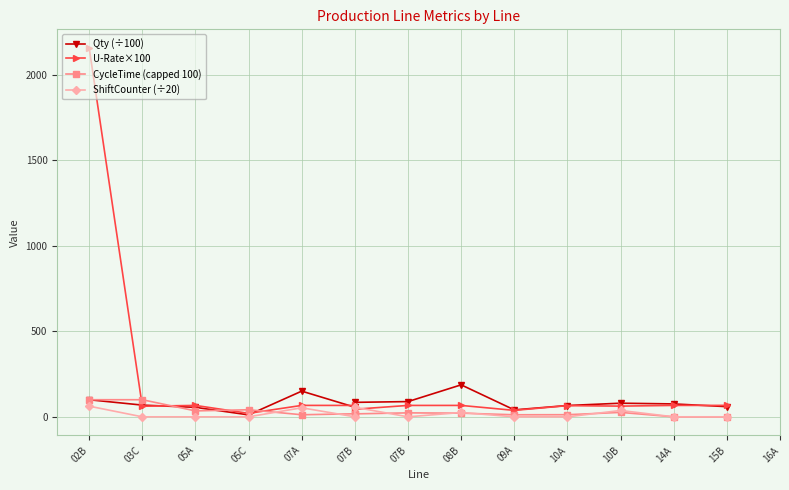

How many lines are shown in the chart?

4